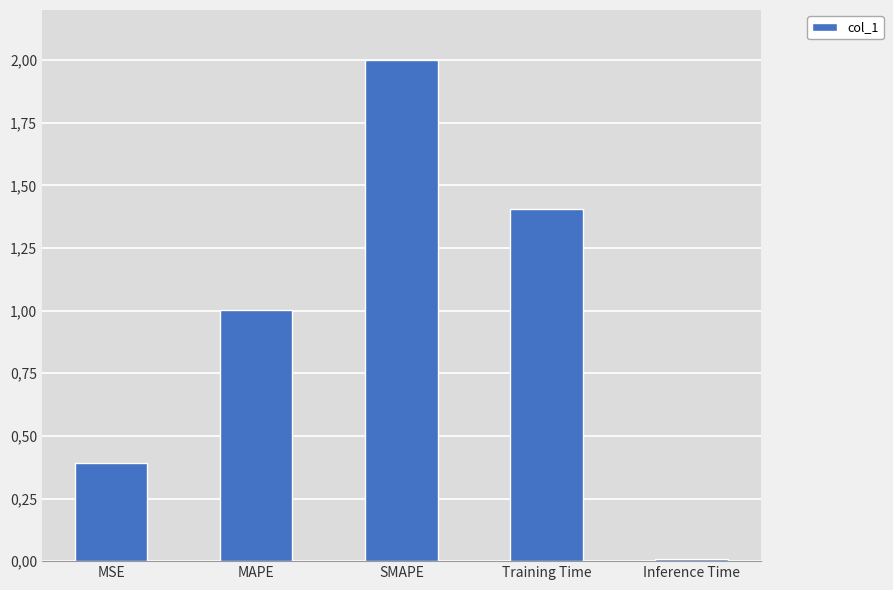

Are the bars horizontal?

No